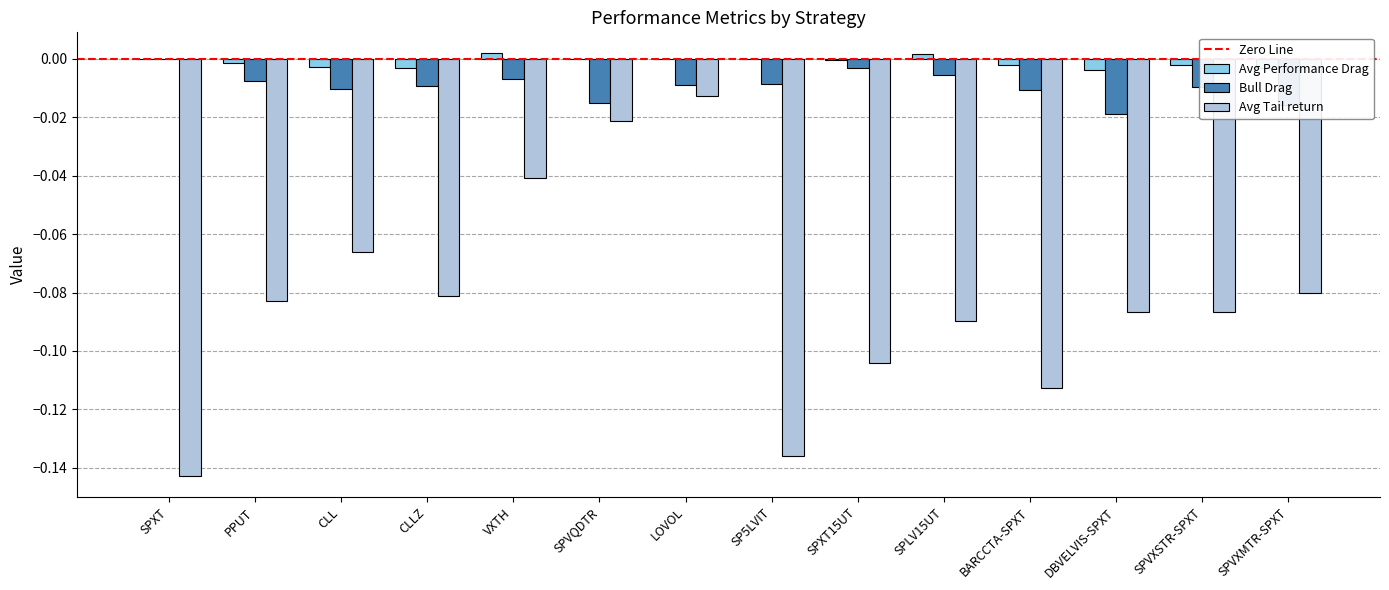

The Bull Drag series shows -0.0 at SPVXSTR-SPXT. True or false?

True